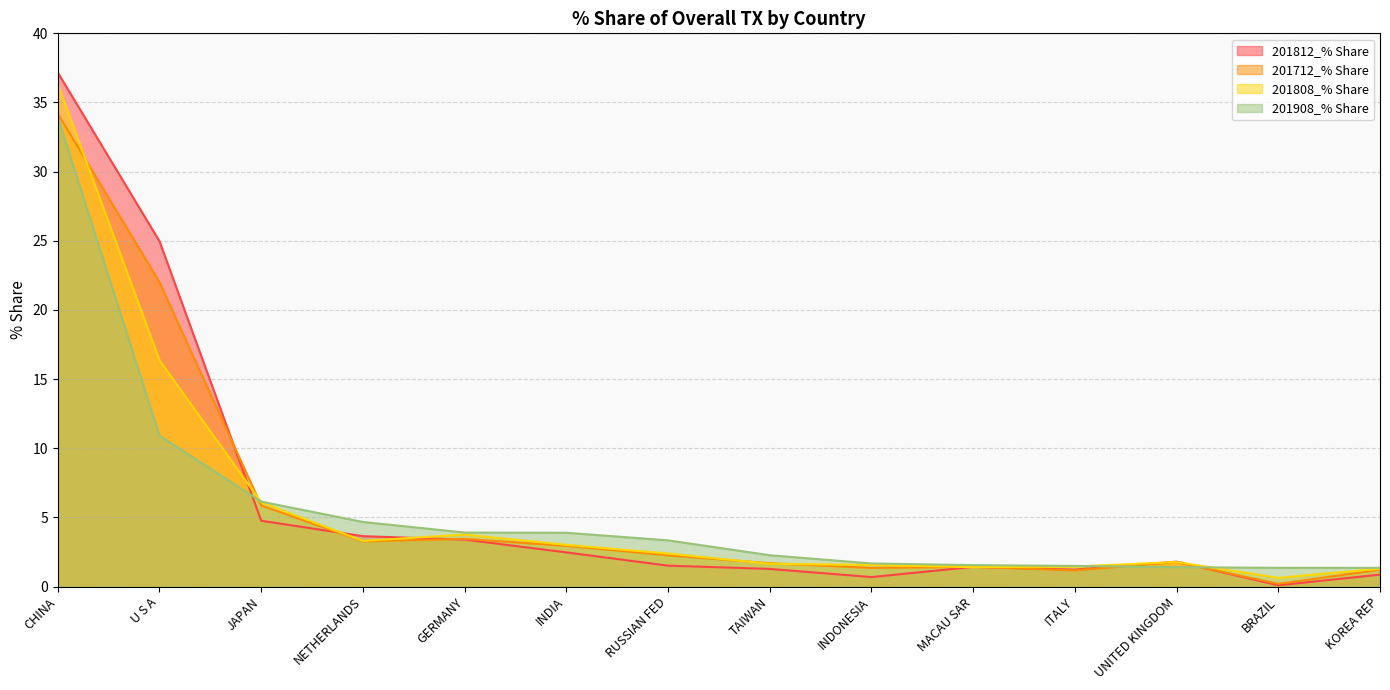

What is the highest value of the 201808_% Share series?

36.3